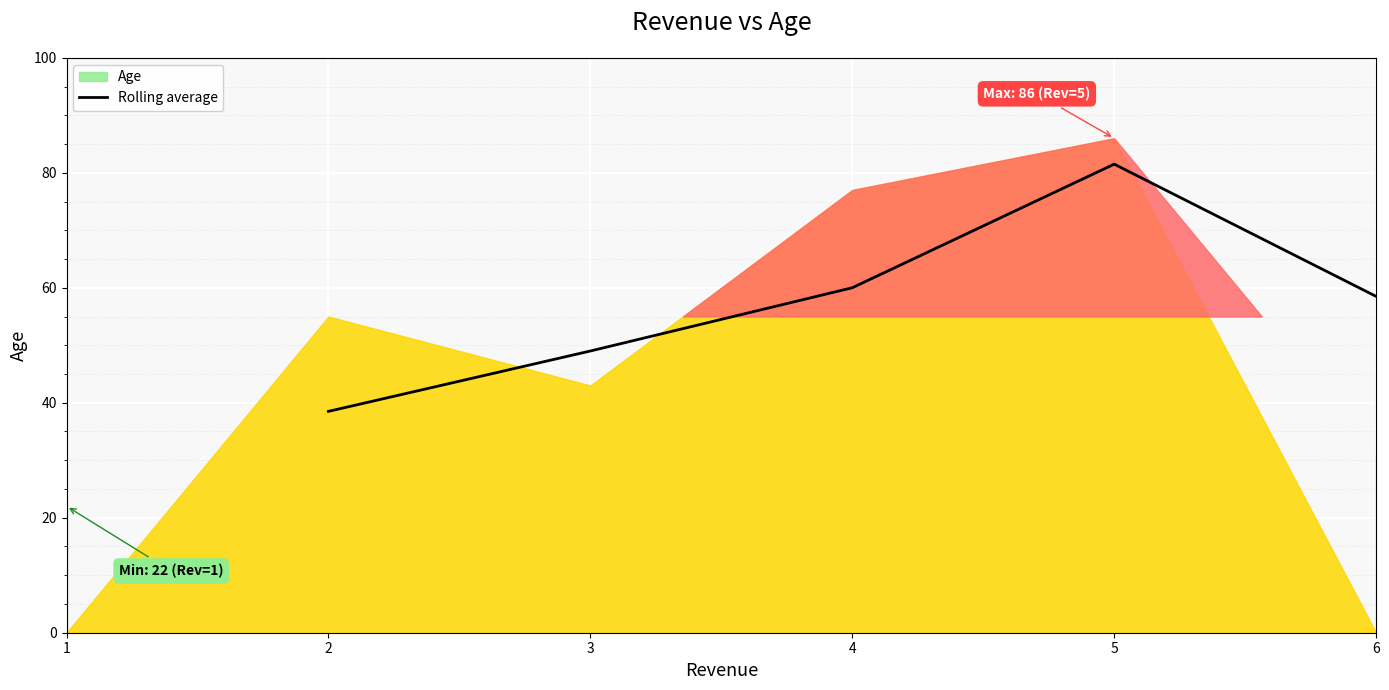

What is the highest value of the Rolling average series?

81.5